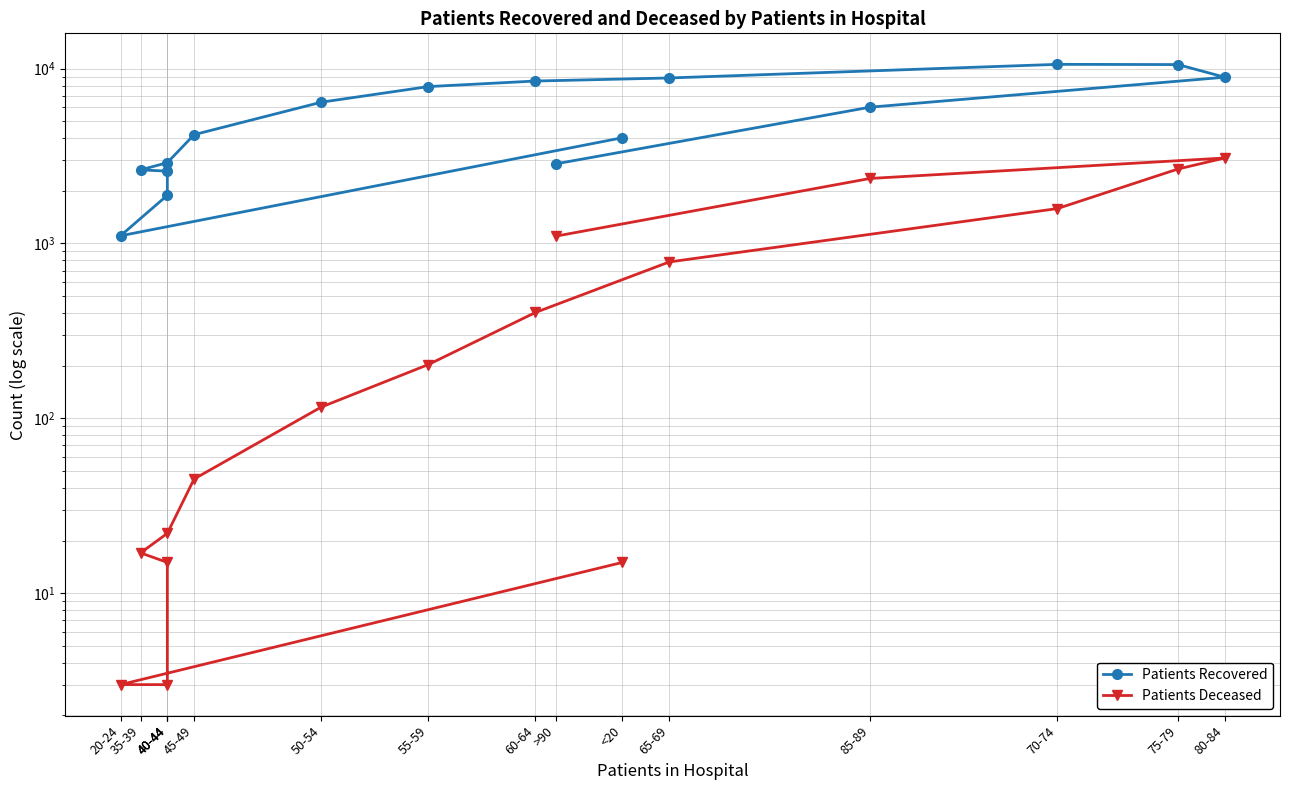

How many interior local peaks does the Patients Deceased series have?

1